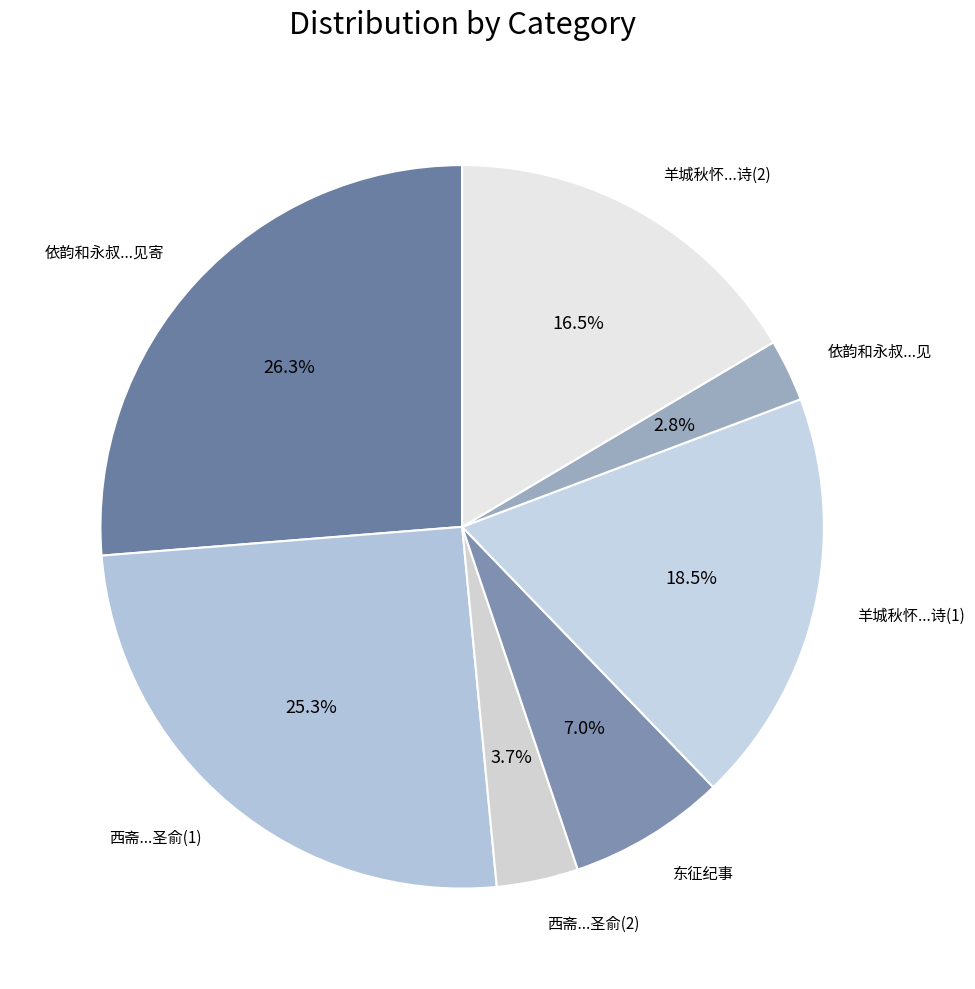

Approximately how many times larger is the value at 依韵和永叔...见 compared to 东征纪事?

0.4